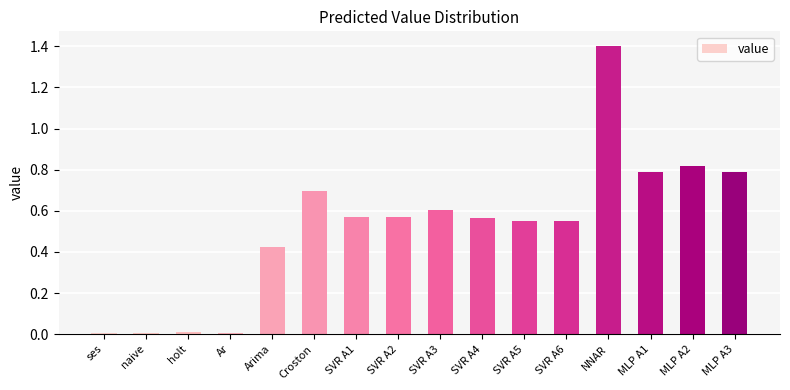

What is the sum of all values?

8.3